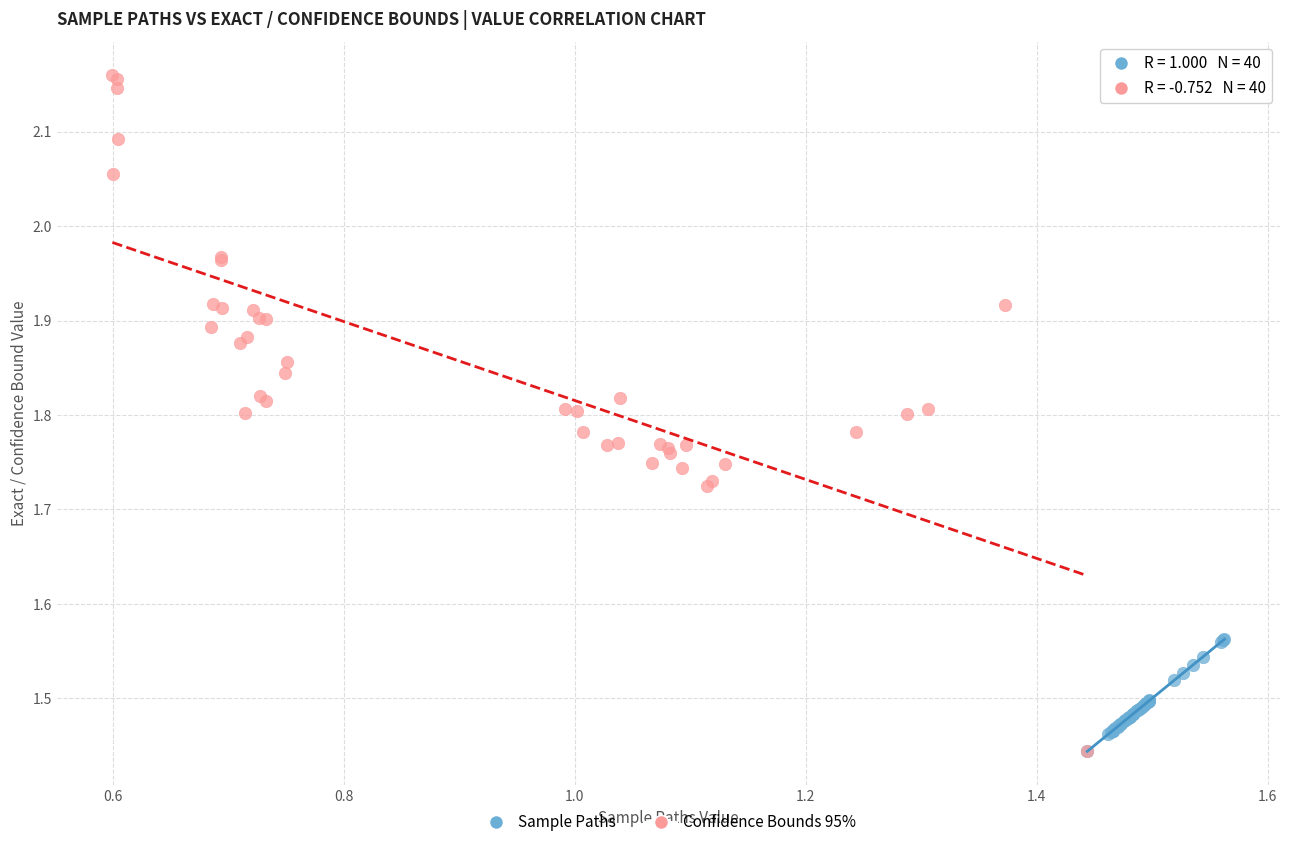

Which series has the widest spread of Y values?

Confidence Bounds 95%